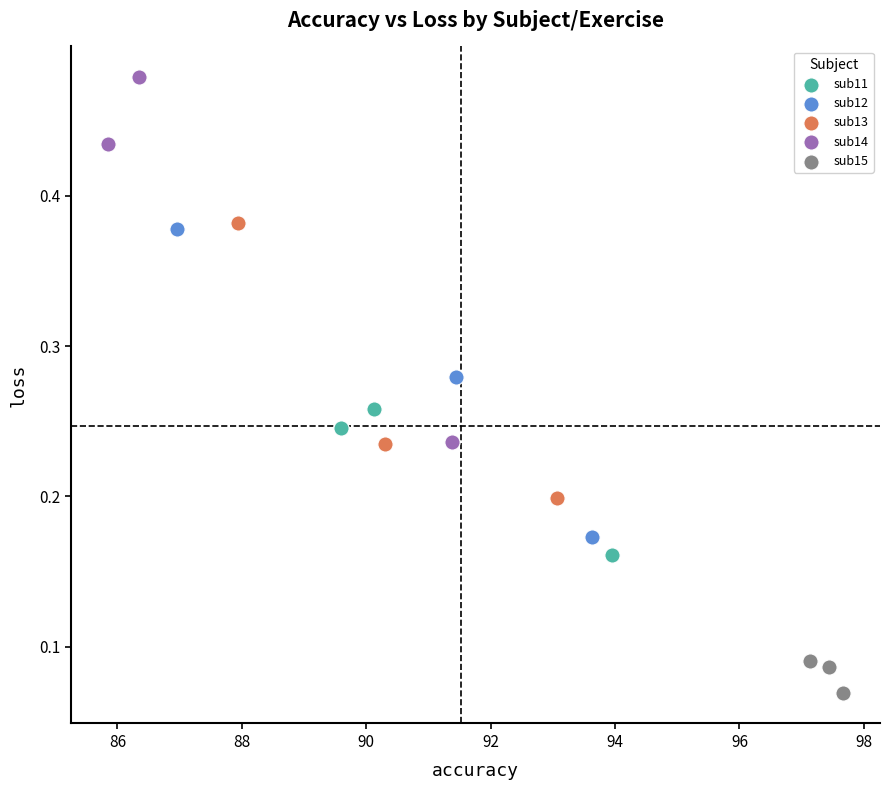

Which series reaches the maximum Y coordinate?

sub14